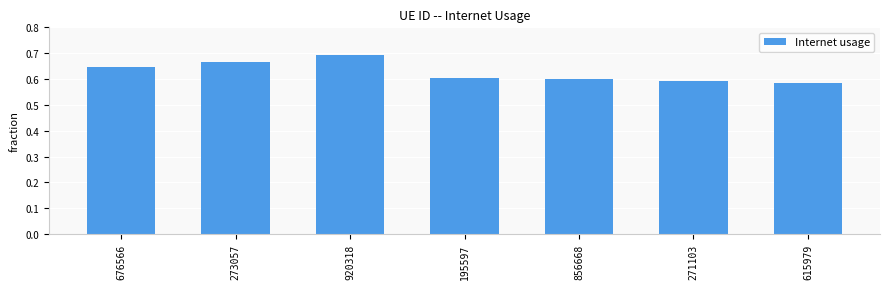

The value at 920318 is 1.1. True or false?

False